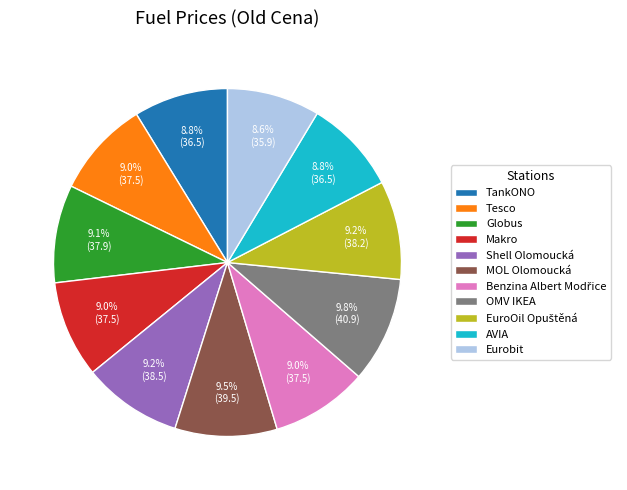

The AVIA slice represents 1% of the pie. True or false?

False